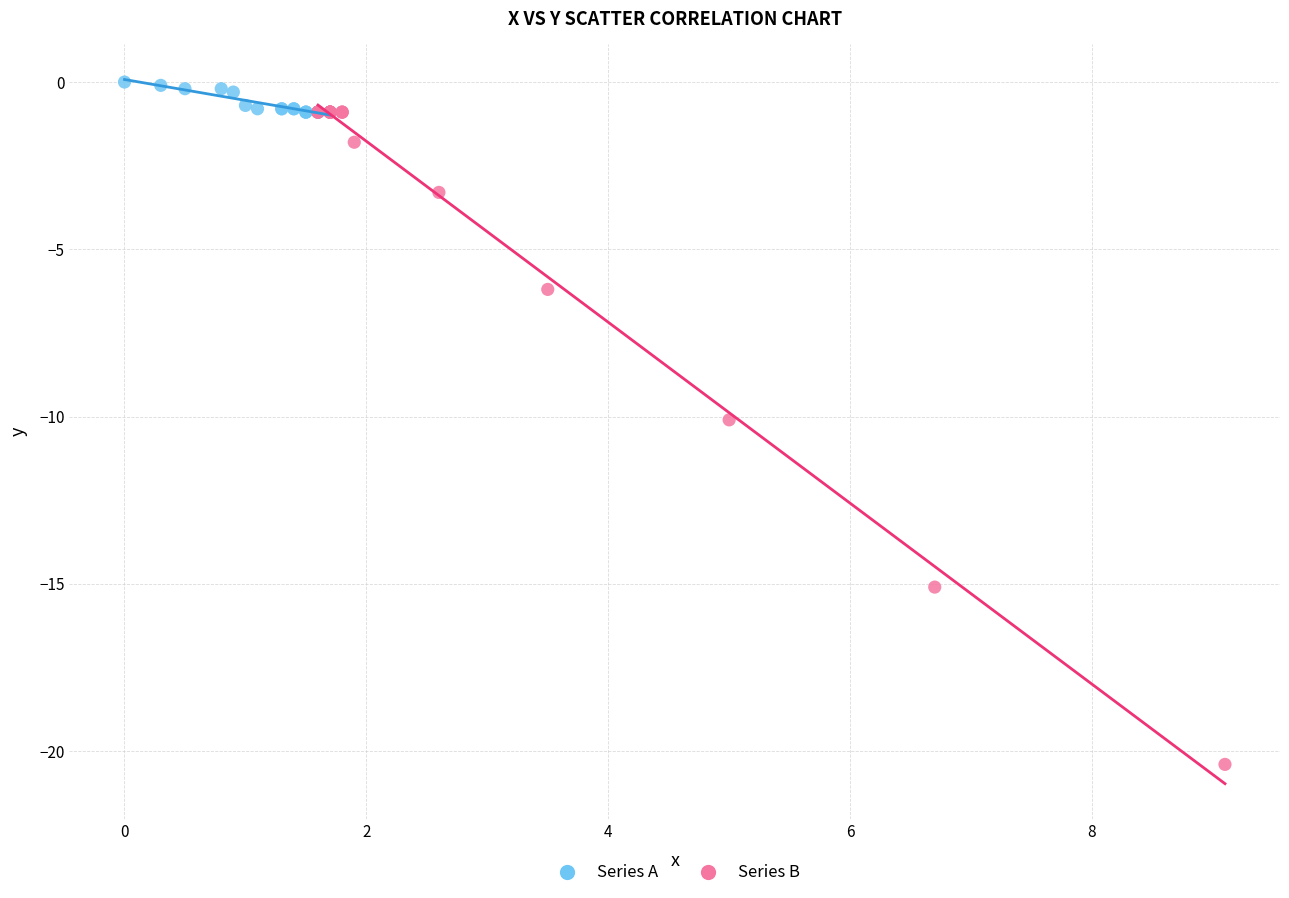

Which series has the largest Y range (max minus min)?

Series B